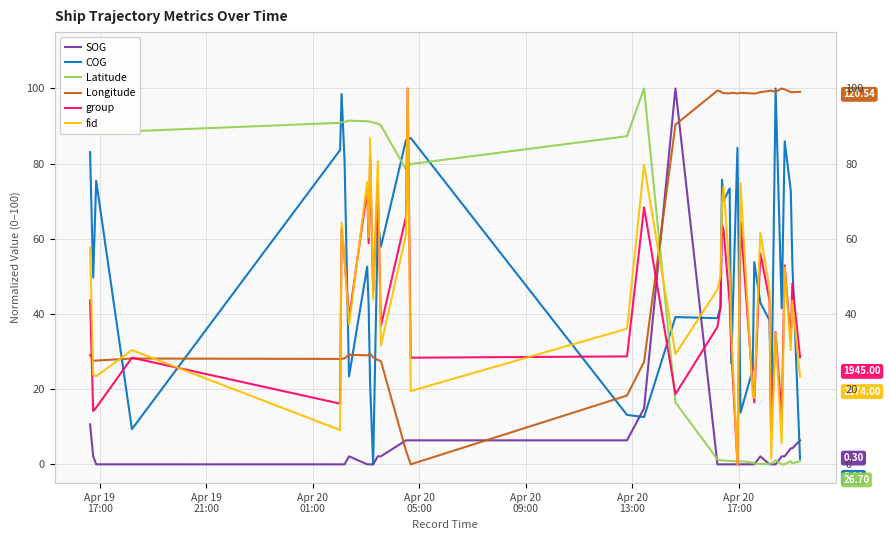

How many interior local peaks does the Latitude series have?

6